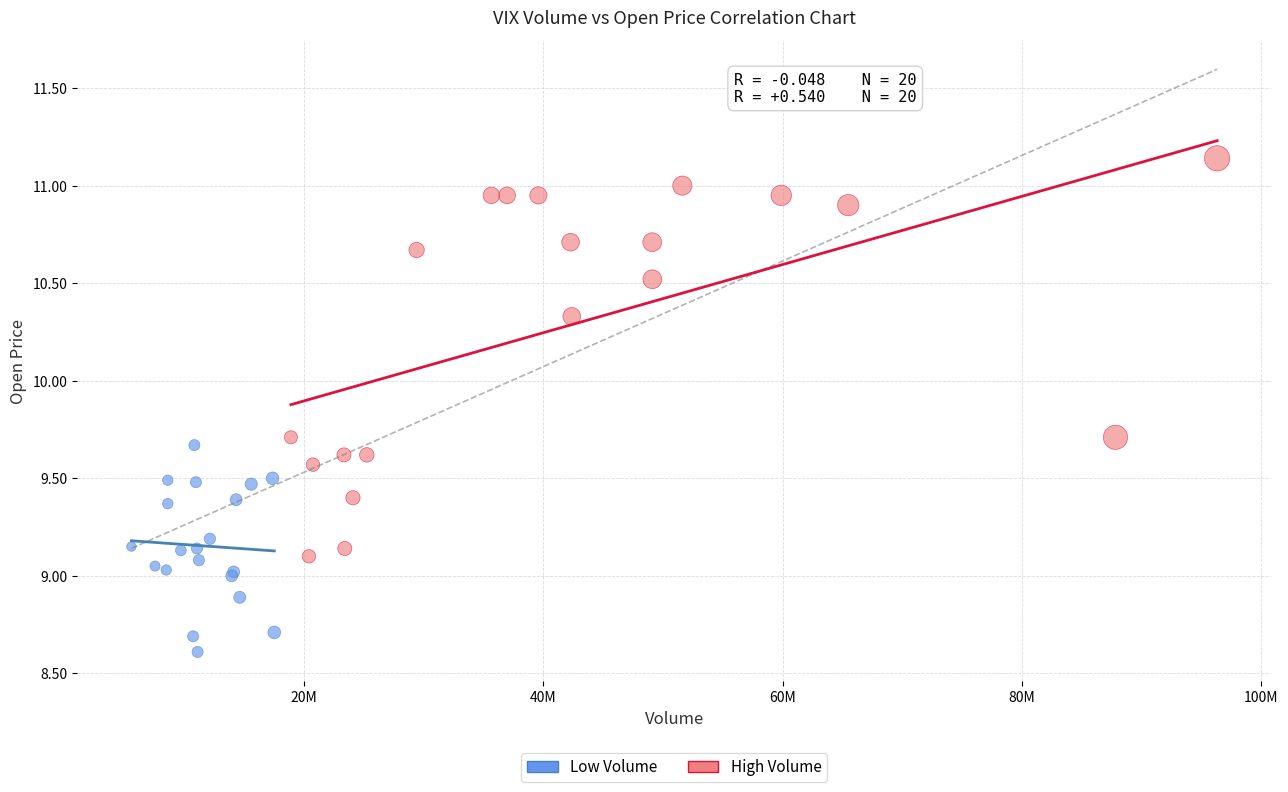

Which series has the widest spread of Y values?

High Volume